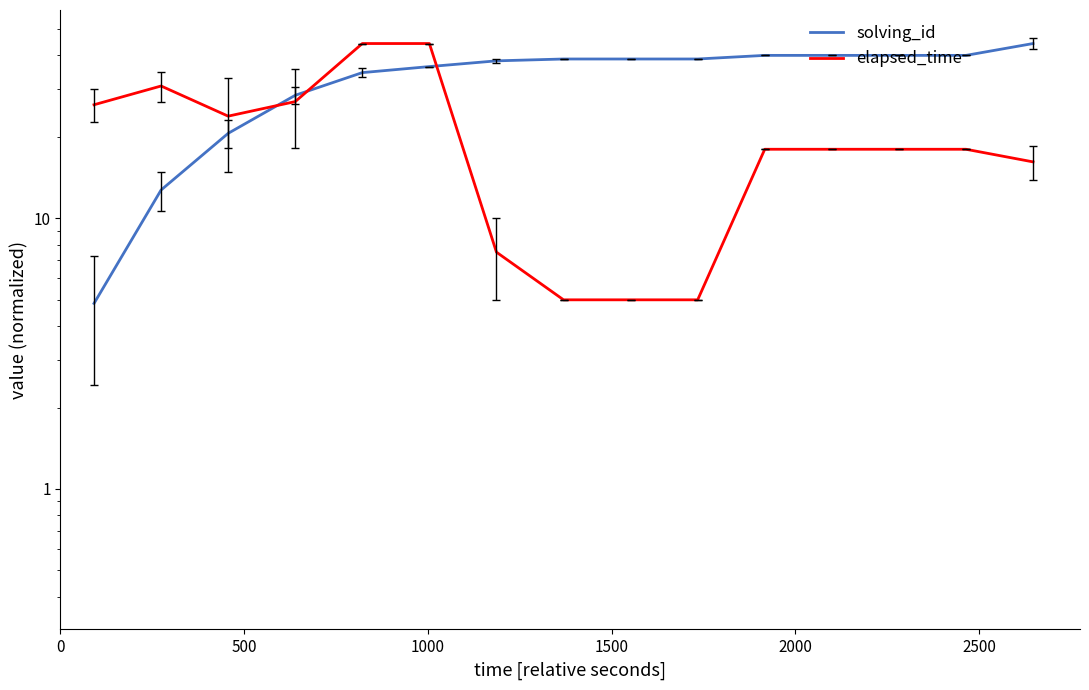

At how many categories does at least one series exceed 9?

15